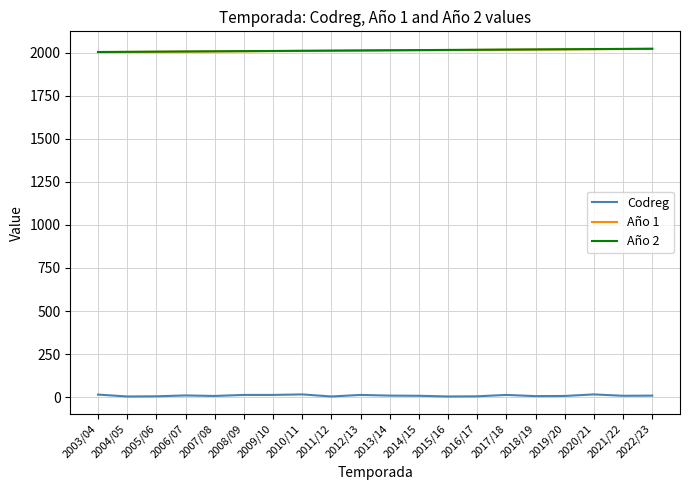

True or false: Año 1 and Codreg intersect in this chart.

False